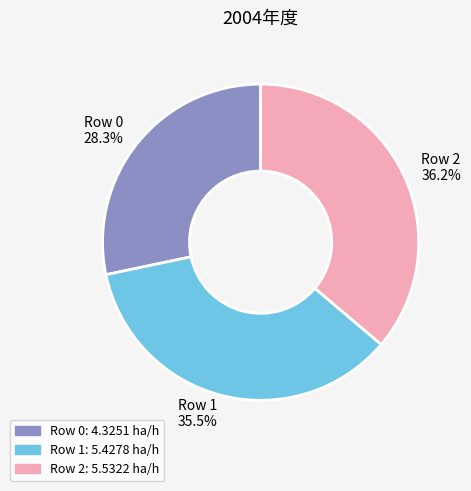

What portion of the pie excludes Row 1?

64.5%